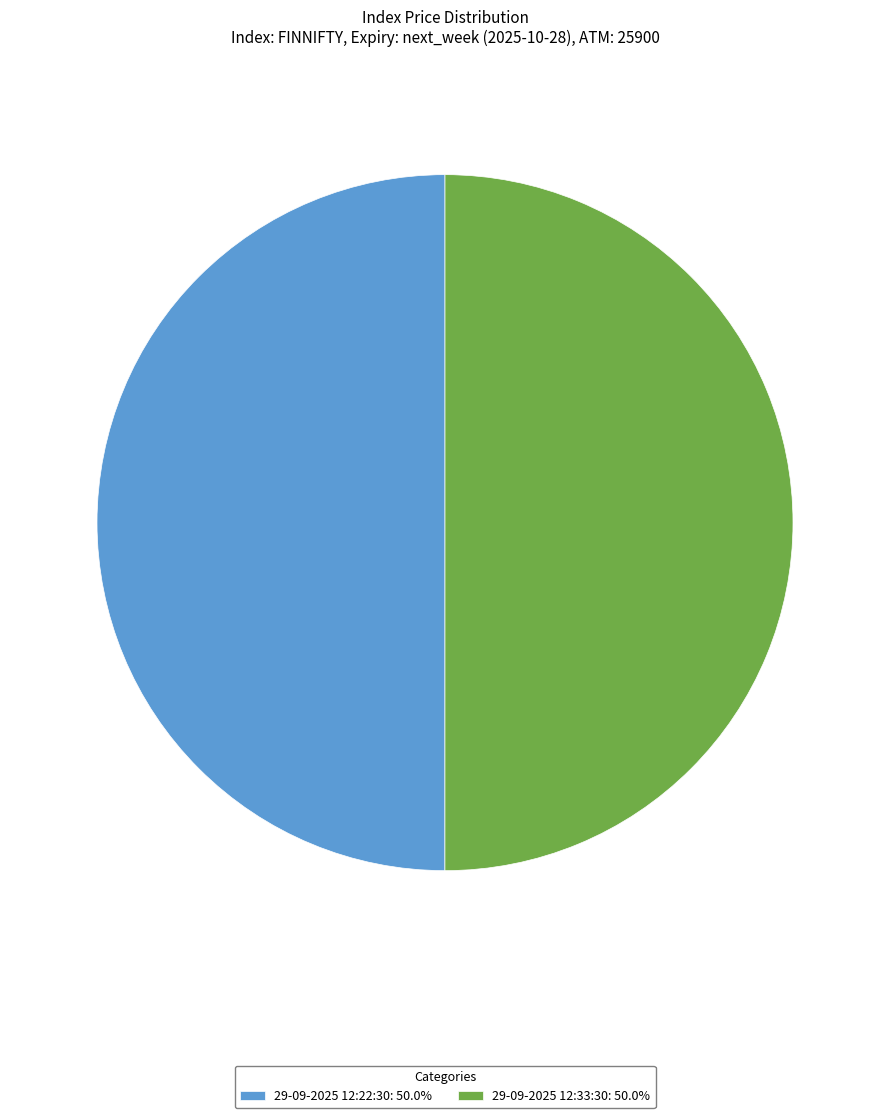

Do 29-09-2025 12:33:30: 50.0% and 29-09-2025 12:22:30: 50.0% together represent more than half of the pie?

Yes